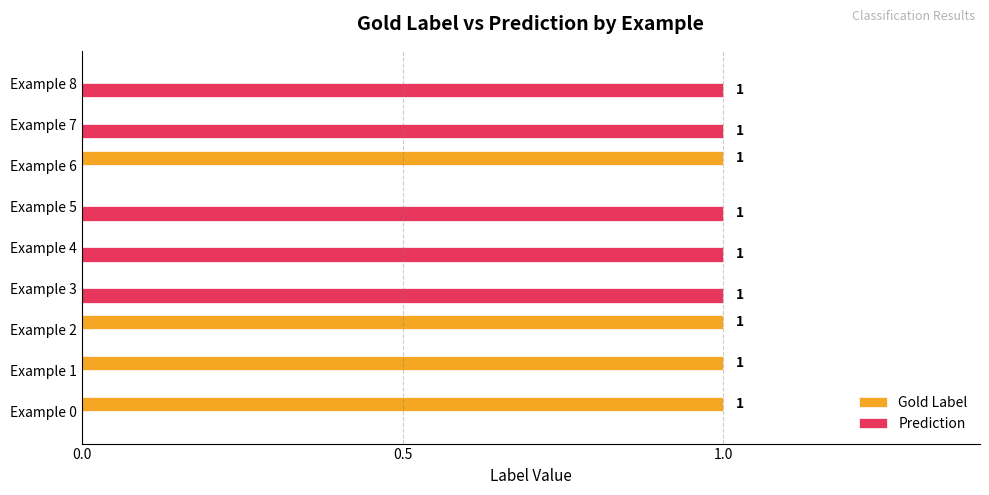

True or false: Gold Label has a value of 1 at Example 6.

True